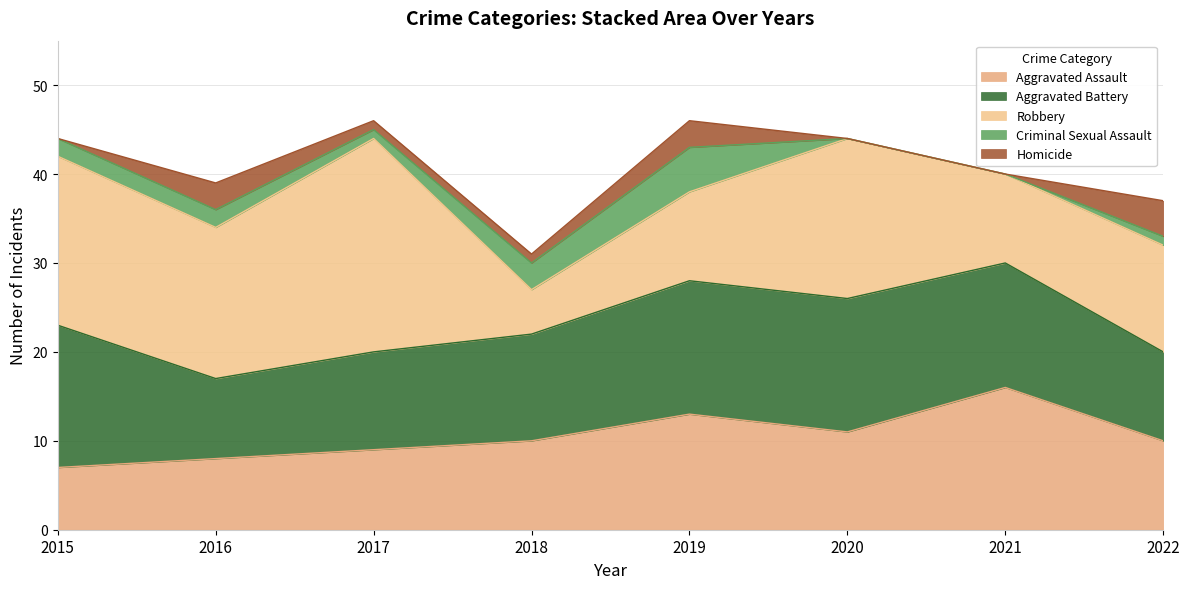

At 2022, list the series in order from largest to smallest.

Robbery, Aggravated Assault, Aggravated Battery, Homicide, Criminal Sexual Assault